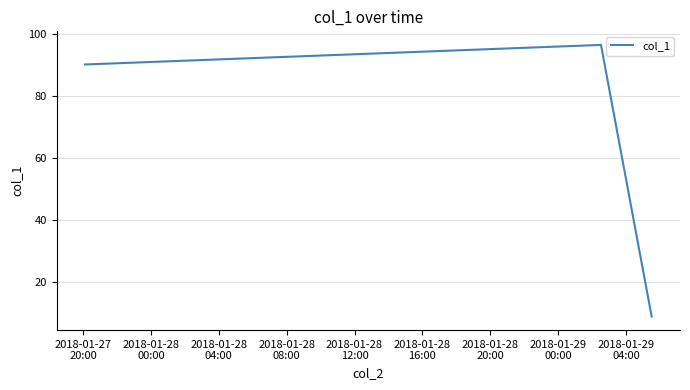

What is the minimum value shown in the chart?

8.9